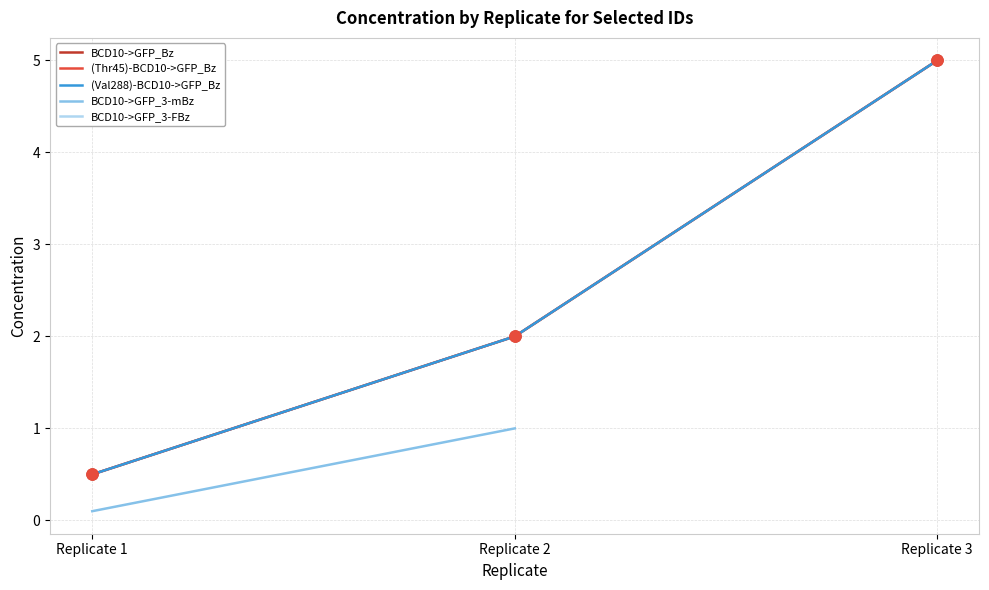

What is the difference between the (Val288)-BCD10->GFP_Bz values at Replicate 3 and Replicate 2?

3.0